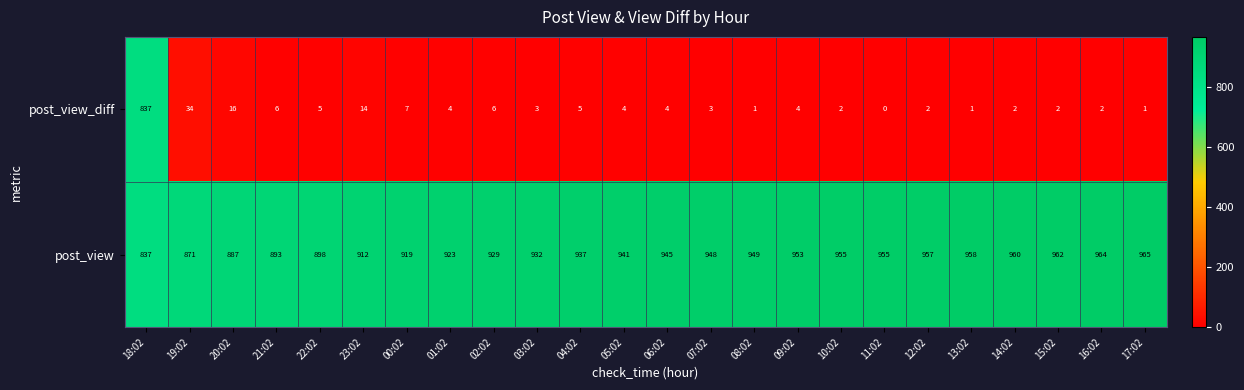

The value of post_view at 15:02 is 616. True or false?

False